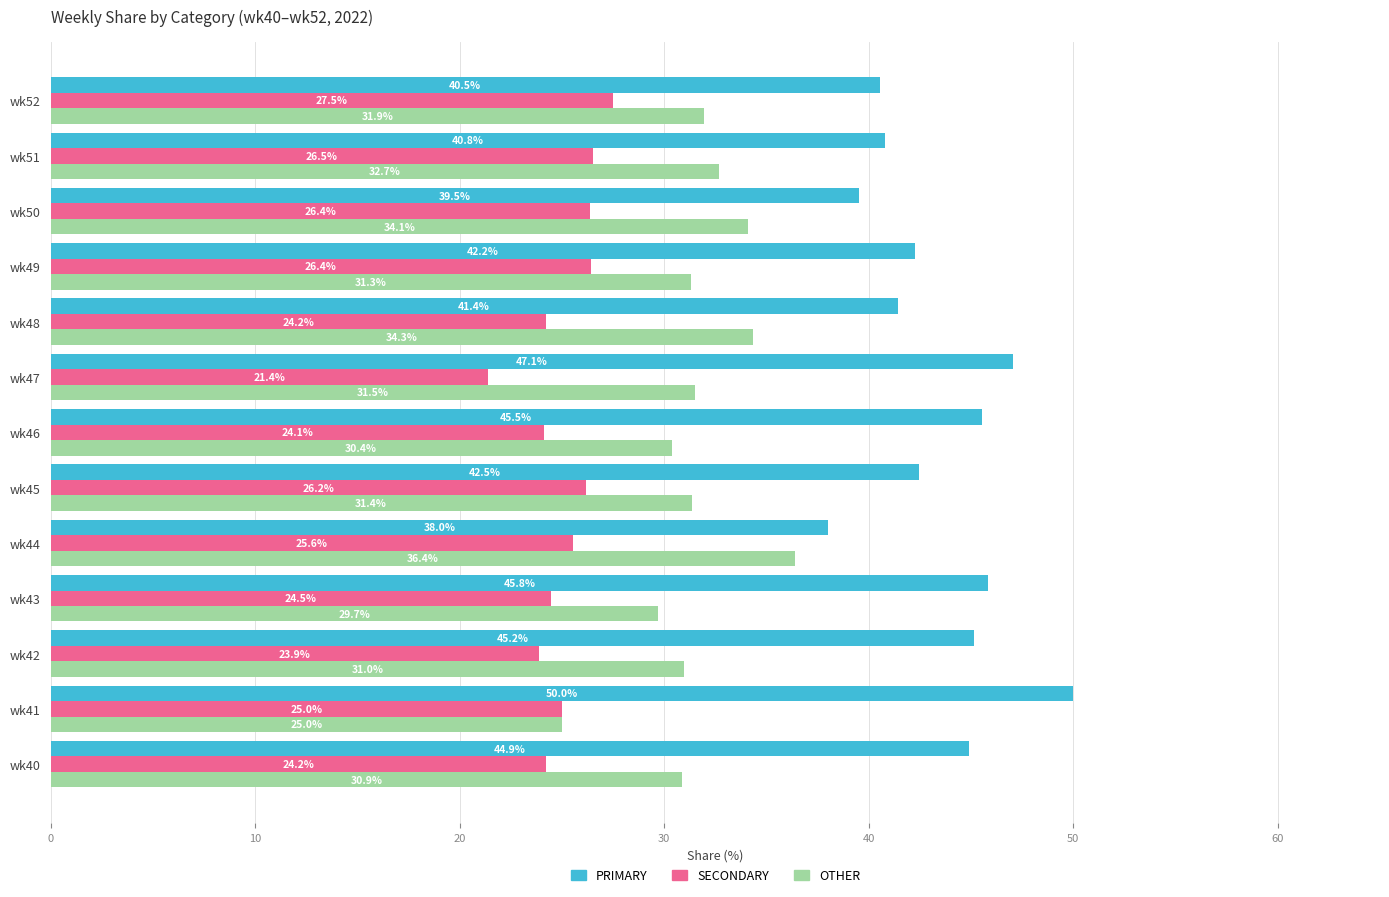

How many categories are shown in the chart?

13